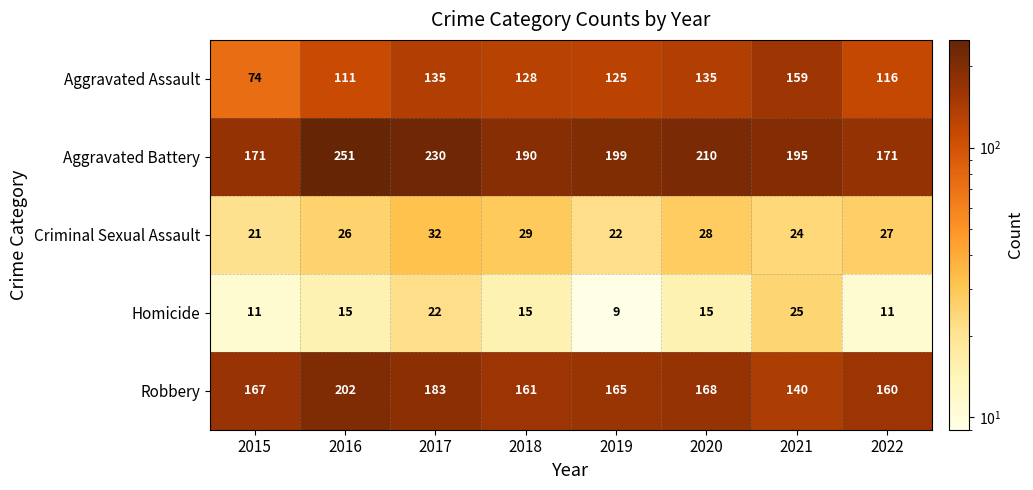

What is the spread (max minus min) of values at 2022?

160